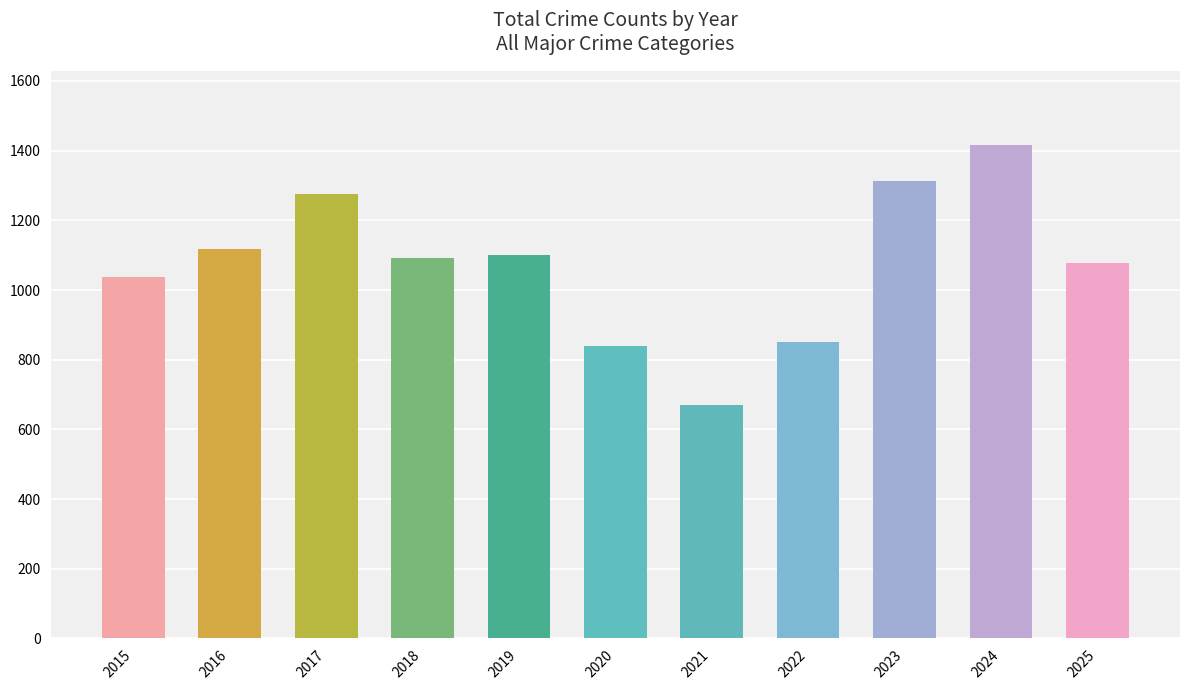

What is the ratio of the value at 2022 to the value at 2024?

0.6